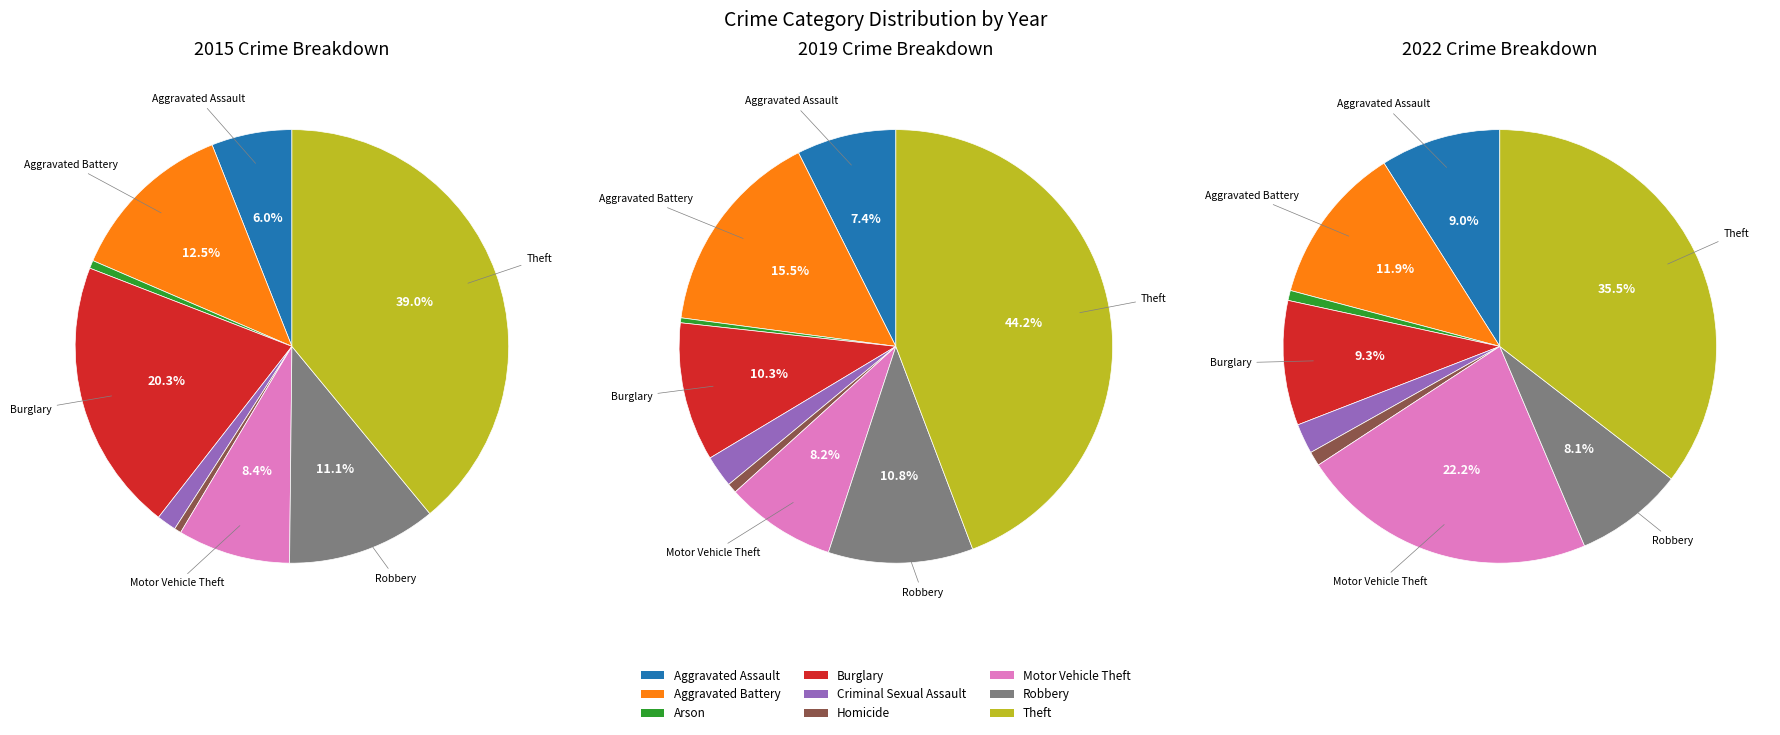

What portion of the pie excludes Motor Vehicle Theft?

91.6%